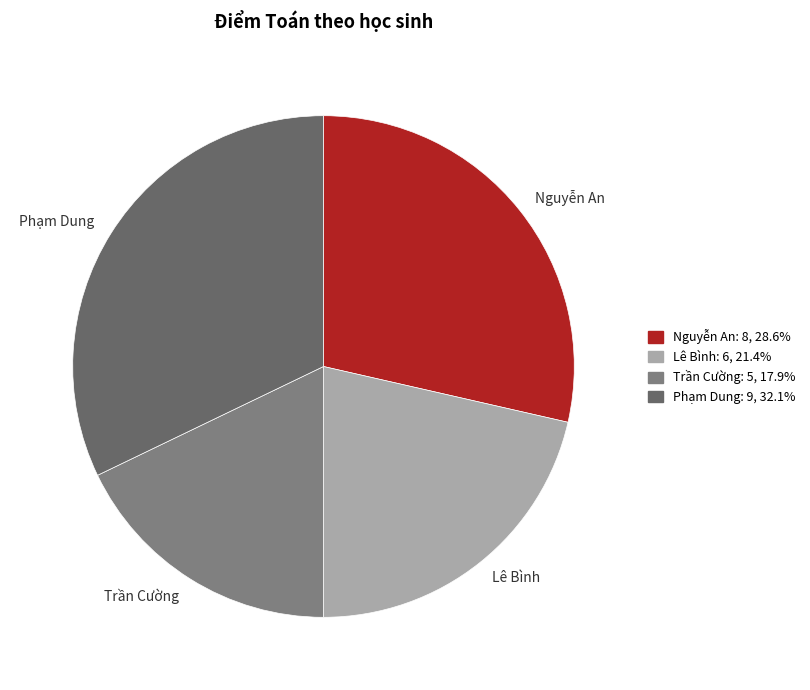

How many segments does this pie chart have?

4